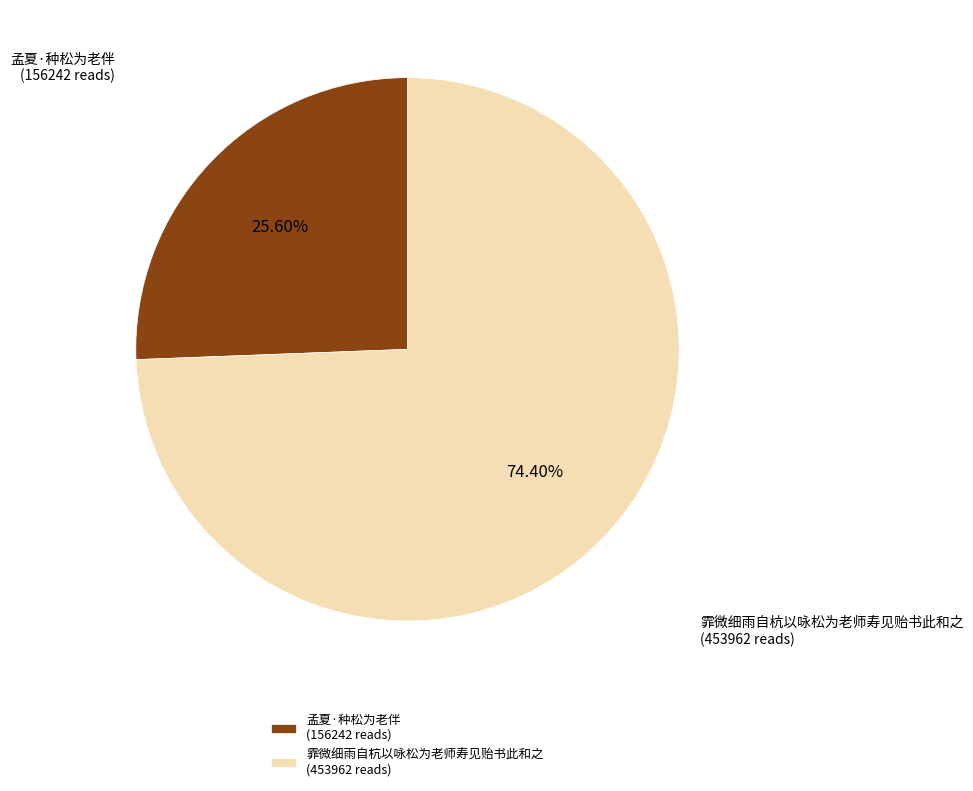

To the nearest percent, what percentage of the pie is 霏微细雨自杭以咏松为老师寿见贻书此和之?

74%